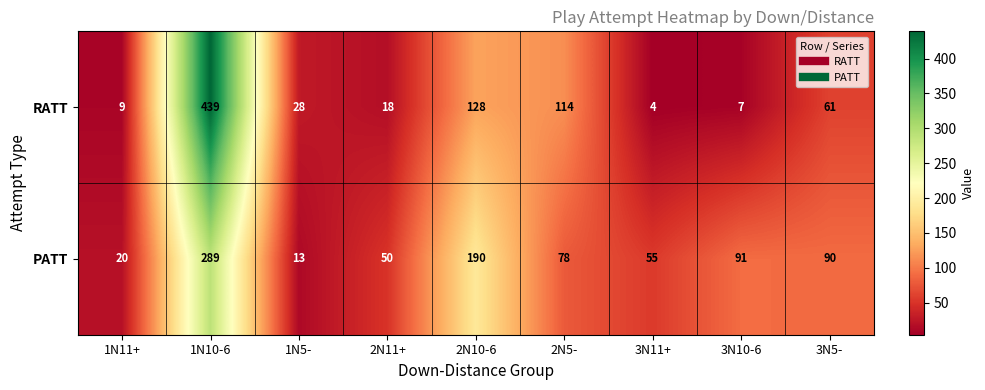

Reading left to right, extract all data points from this chart.

RATT: 1N11+=9	1N10-6=439	1N5-=28	2N11+=18	2N10-6=128	2N5-=114	3N11+=4	3N10-6=7	3N5-=61
PATT: 1N11+=20	1N10-6=289	1N5-=13	2N11+=50	2N10-6=190	2N5-=78	3N11+=55	3N10-6=91	3N5-=90